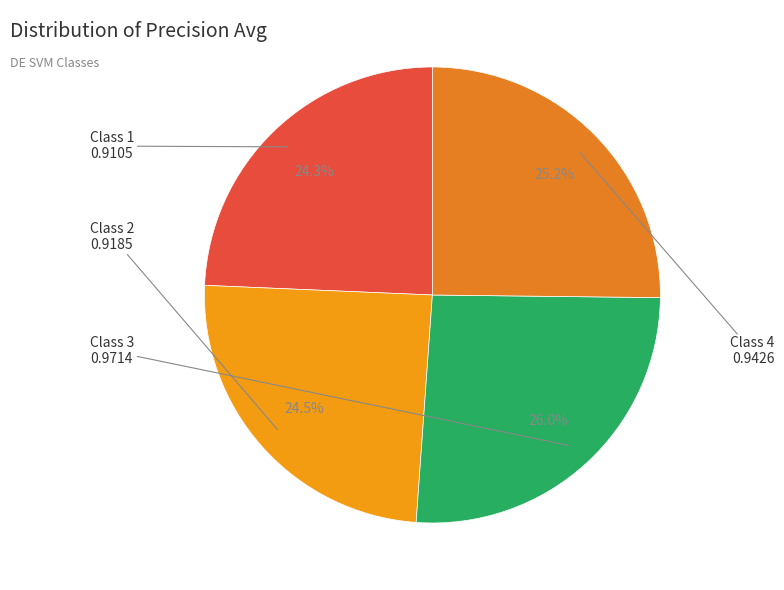

Count the number of slices in the pie.

4